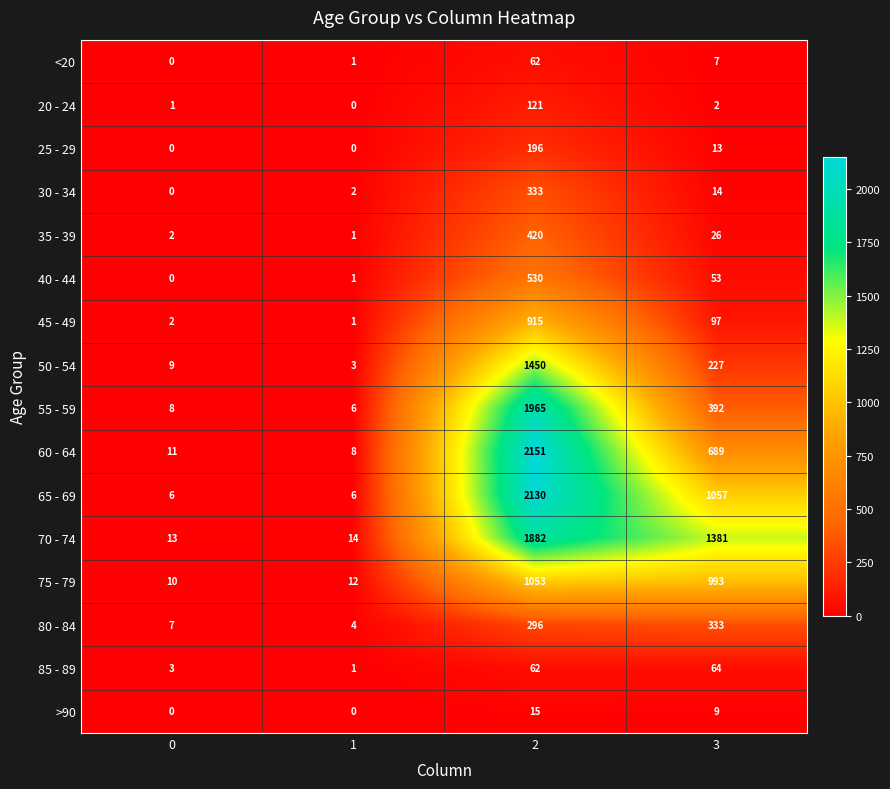

What is the minimum value for 80 - 84?

4